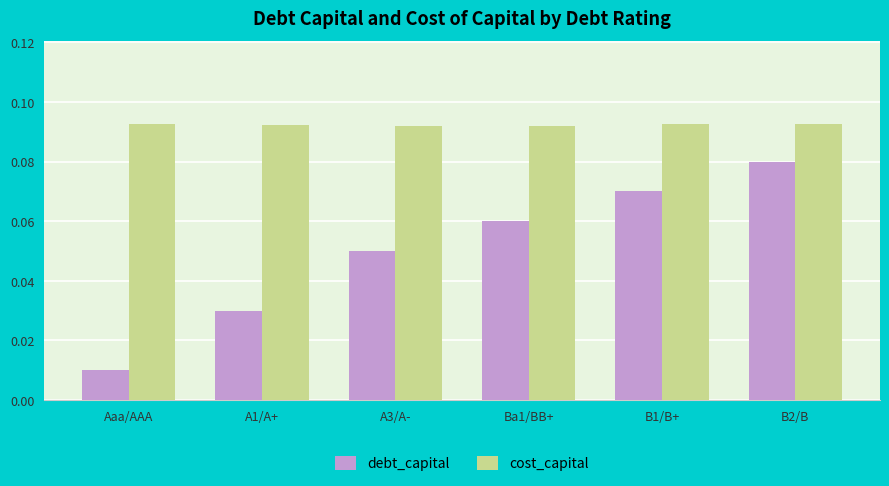

Are the bars horizontal?

No